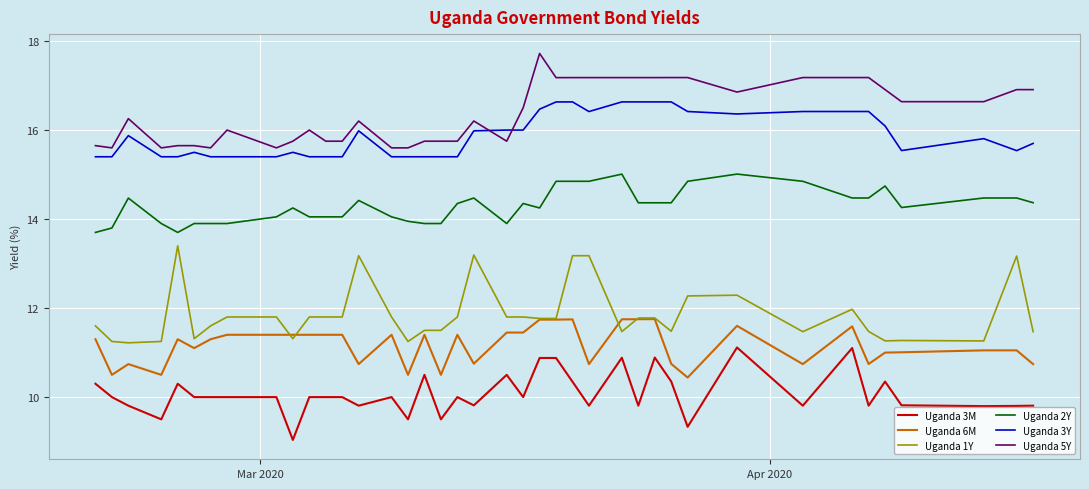

True or false: Uganda 5Y and Uganda 3Y intersect in this chart.

True